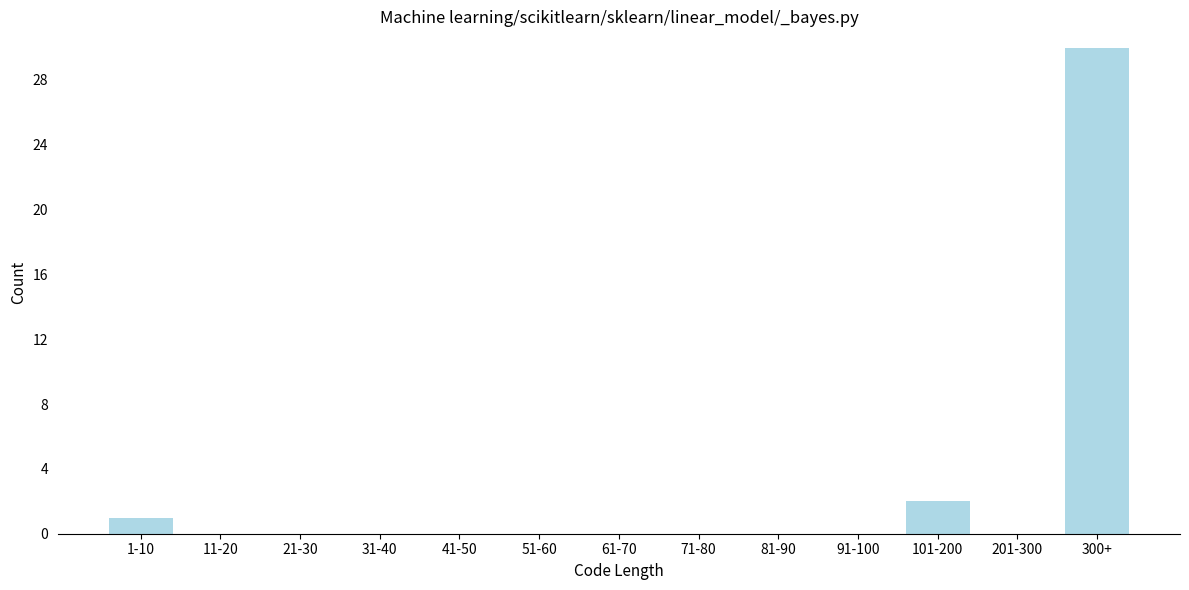

Reading right to left, extract all data points from this chart.

300+=30	201-300=0	101-200=2	91-100=0	81-90=0	71-80=0	61-70=0	51-60=0	41-50=0	31-40=0	21-30=0	11-20=0	1-10=1